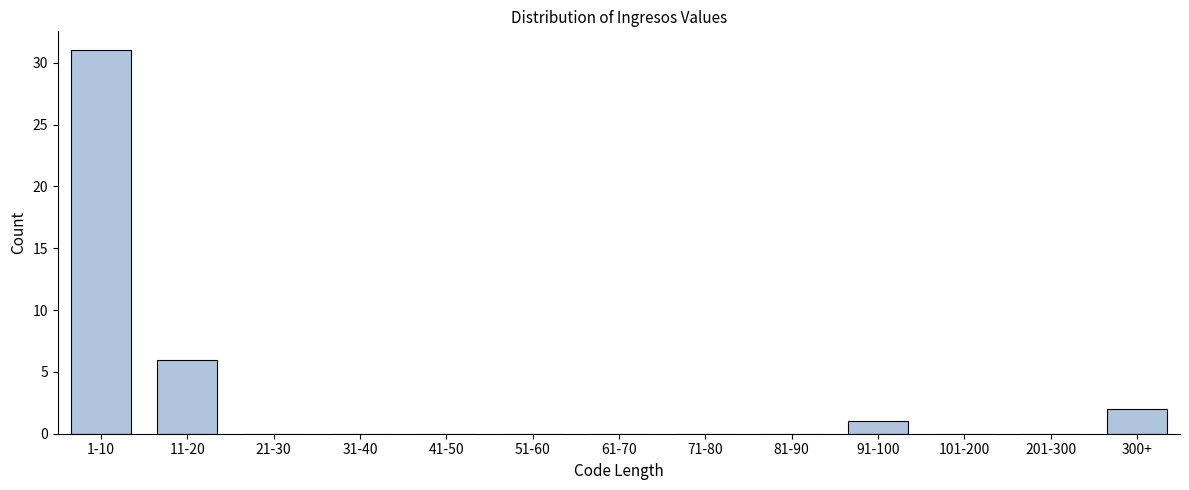

Reading right to left, extract all data points from this chart.

300+=2	201-300=0	101-200=0	91-100=1	81-90=0	71-80=0	61-70=0	51-60=0	41-50=0	31-40=0	21-30=0	11-20=6	1-10=31